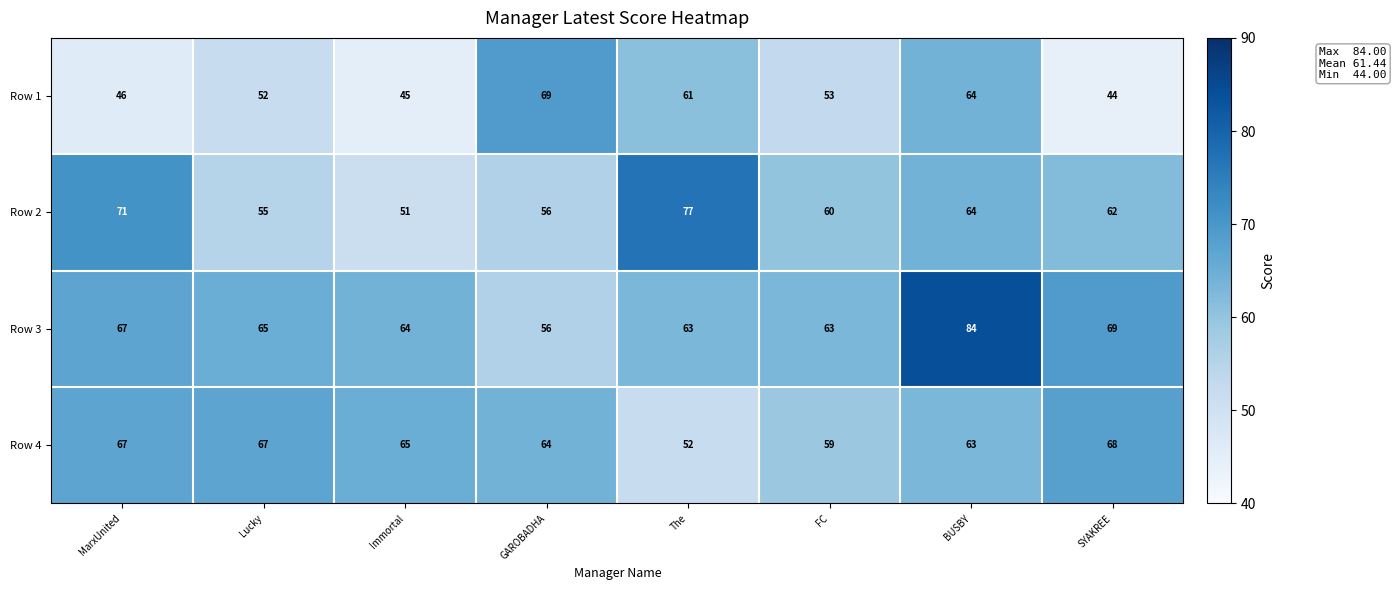

Which series has the widest spread of values?

Row 3